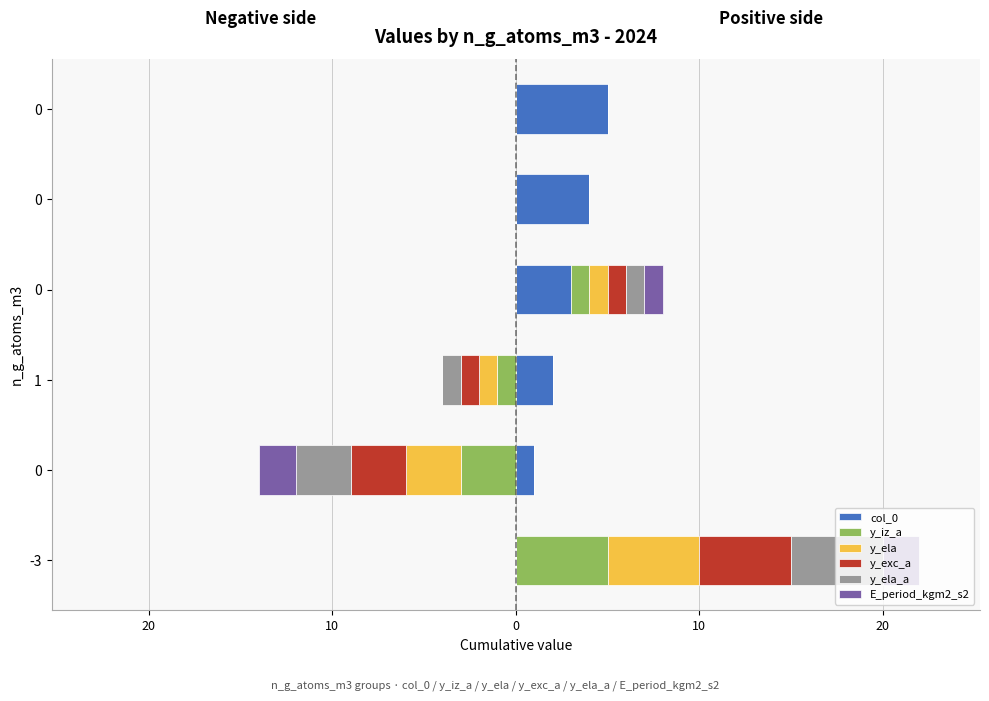

How many positive values does the y_iz_a series have?

2